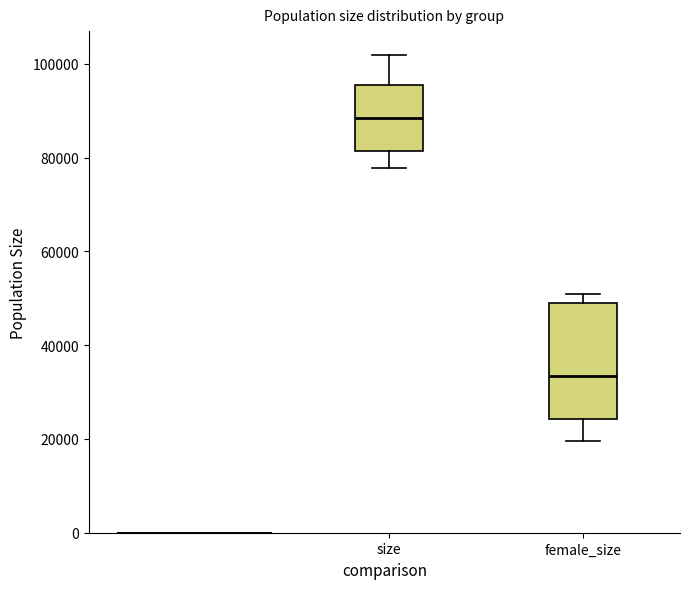

Comparing the boxes themselves (not the whiskers), which one is the tallest?

female_size